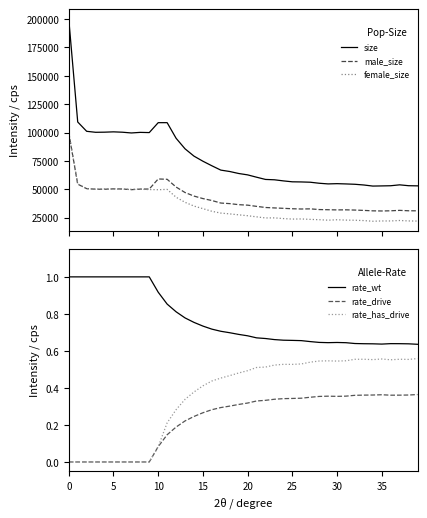

How many interior local peaks does the rate_has_drive series have?

5